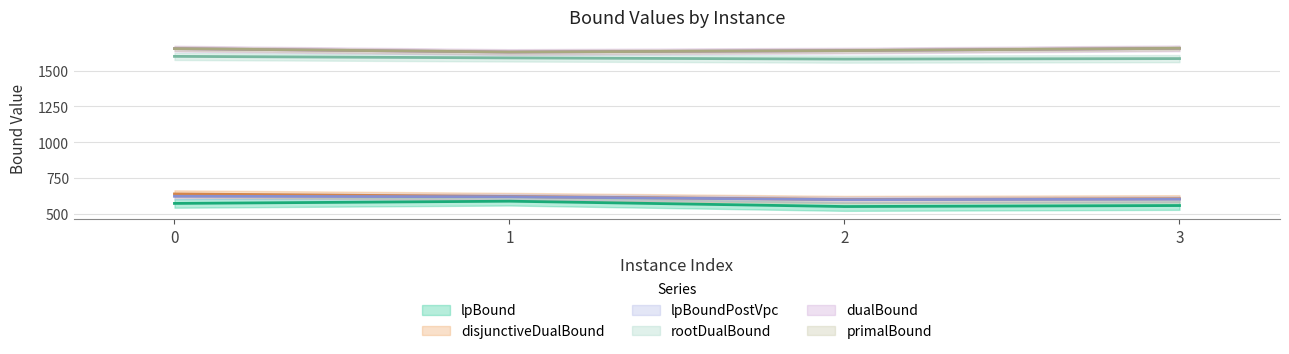

What is the highest value of the lpBoundPostVpc series?

624.8